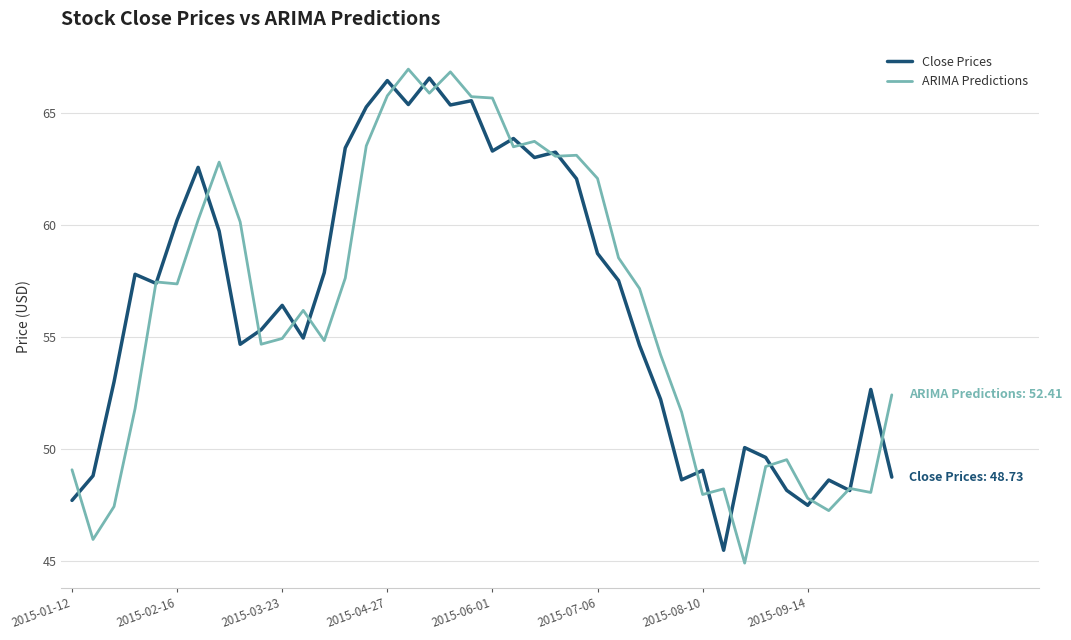

What is the smallest value displayed?

44.9